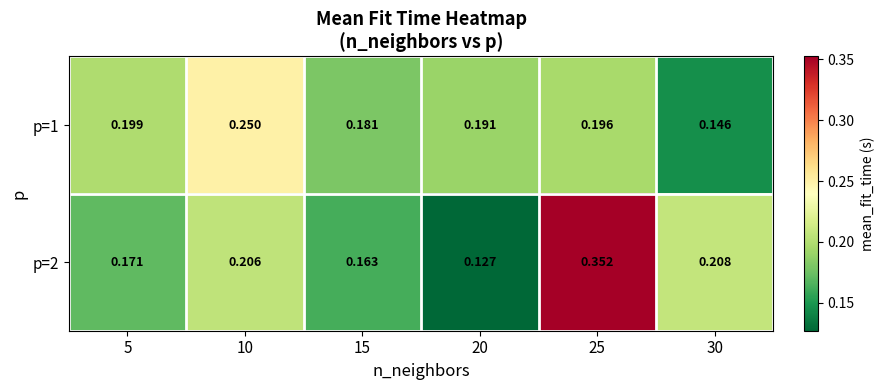

List the series in order of their peak value, highest first.

p=2, p=1